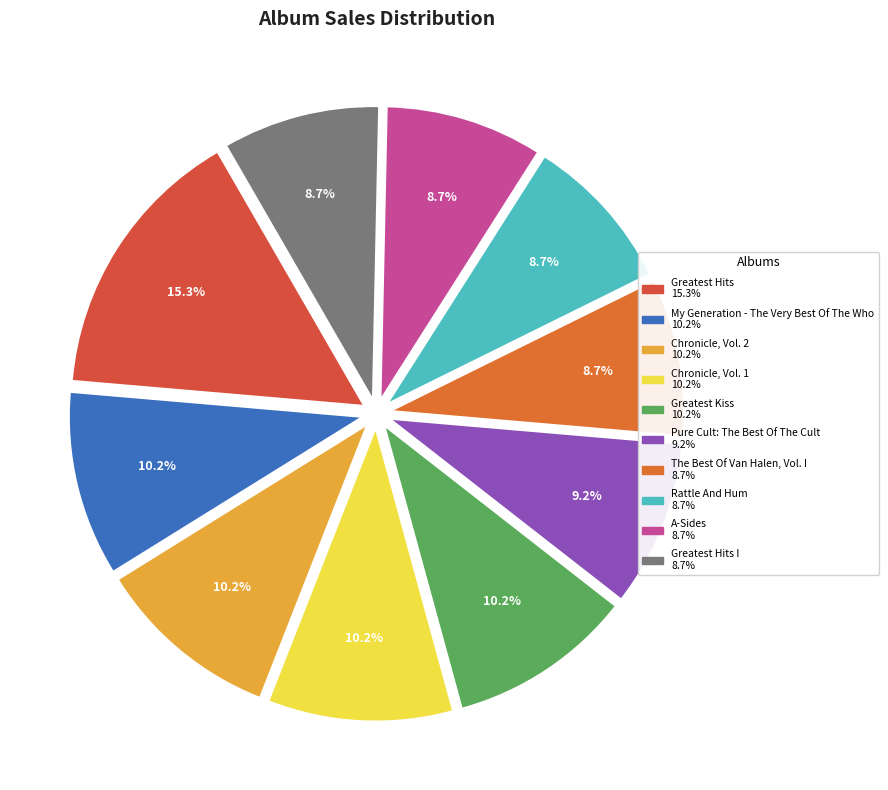

How many slices are in this pie chart?

10